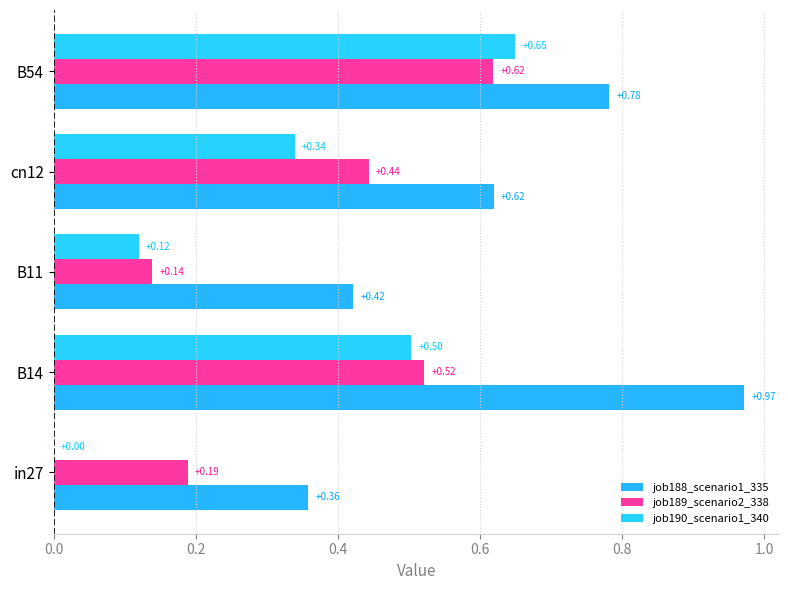

List the series in order of their overall mean, lowest first.

job190_scenario1_340, job189_scenario2_338, job188_scenario1_335